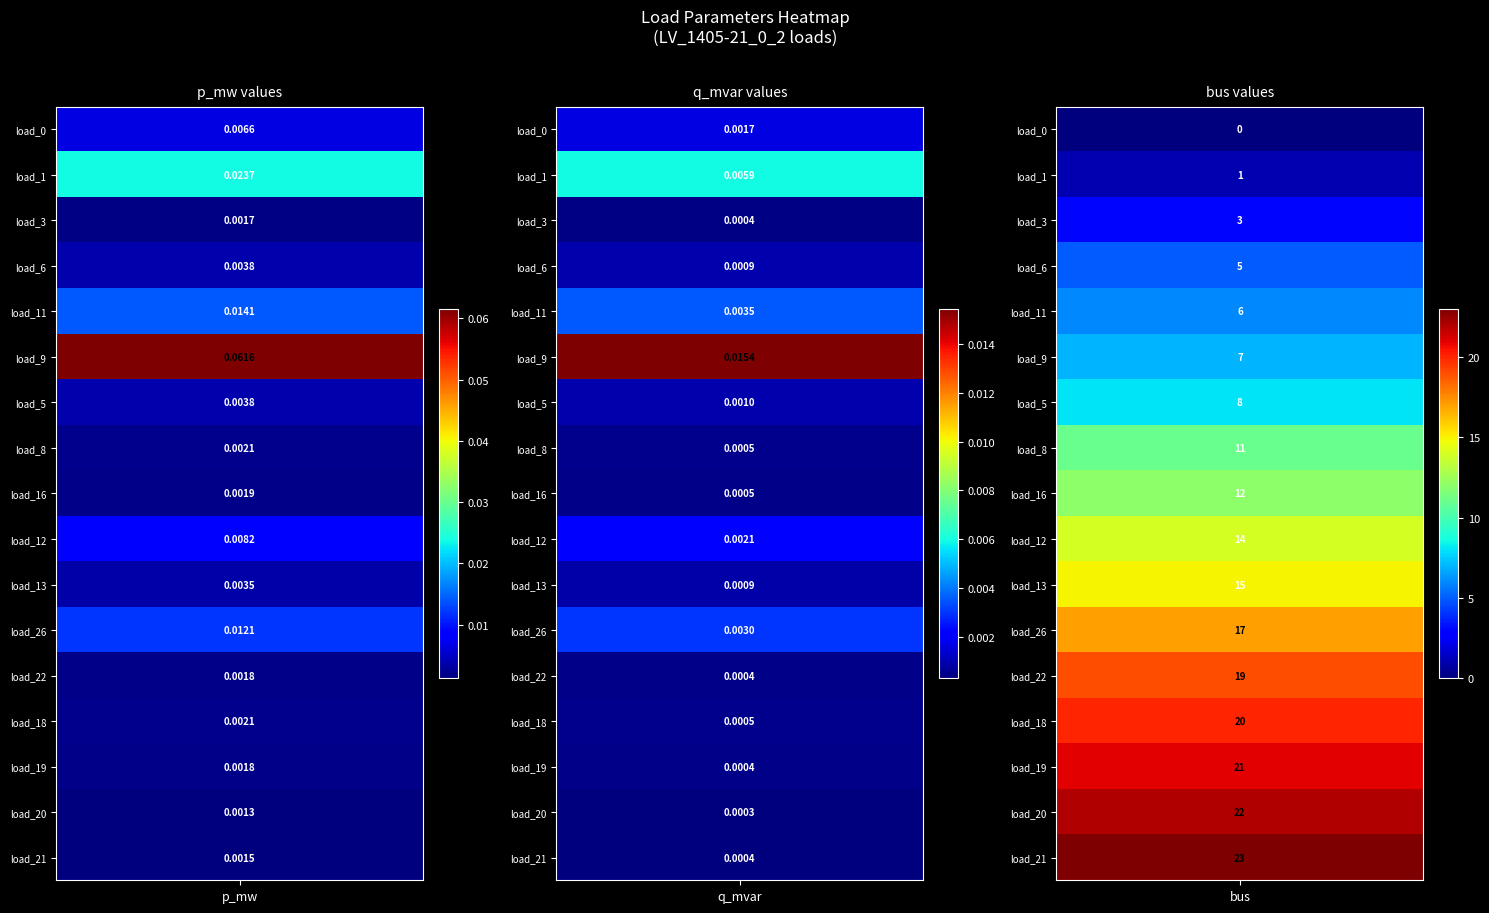

Which series changed the most between 4 and 16?

bus